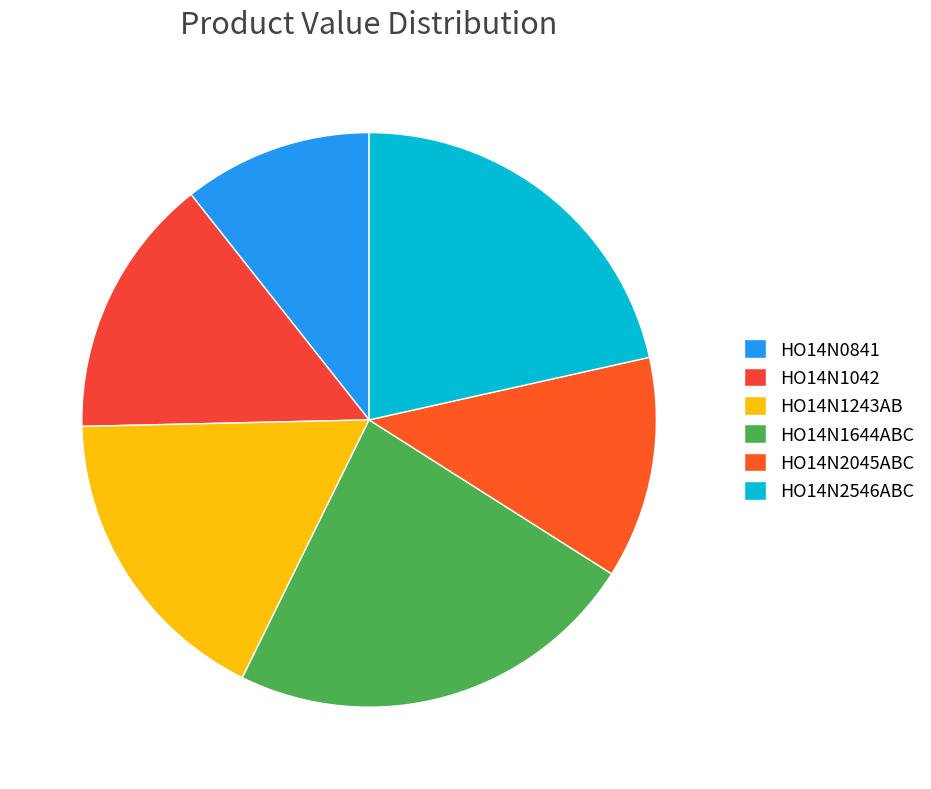

Rank the categories by value from lowest to highest.

HO14N0841, HO14N2045ABC, HO14N1042, HO14N1243AB, HO14N2546ABC, HO14N1644ABC